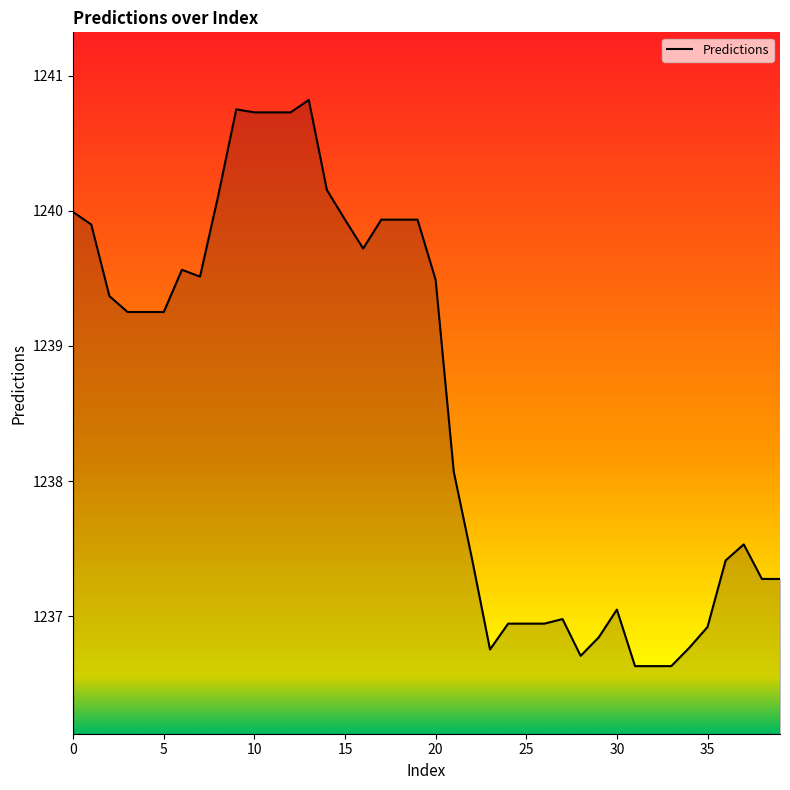

What is the difference between the maximum and minimum values?

4.2